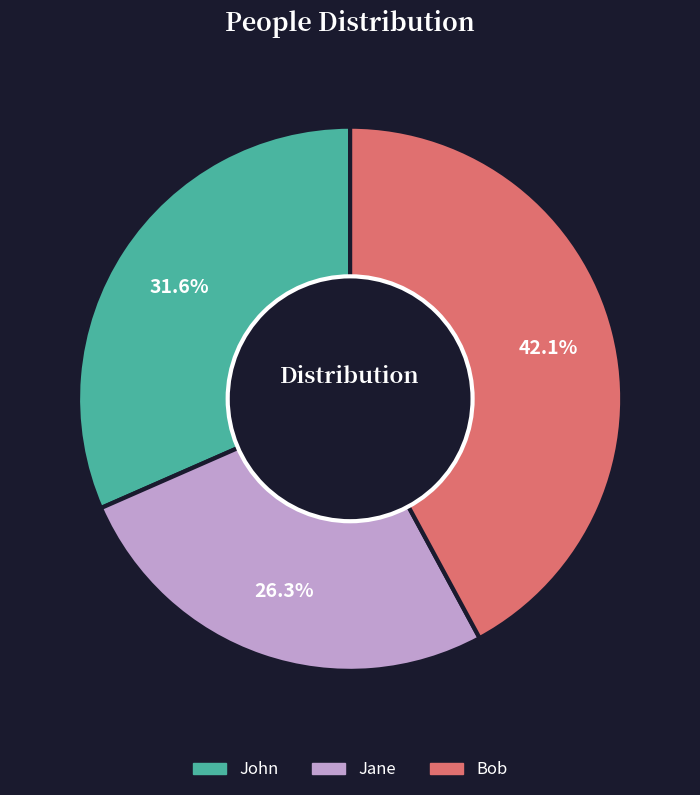

Rank the categories by value from lowest to highest.

Jane, John, Bob